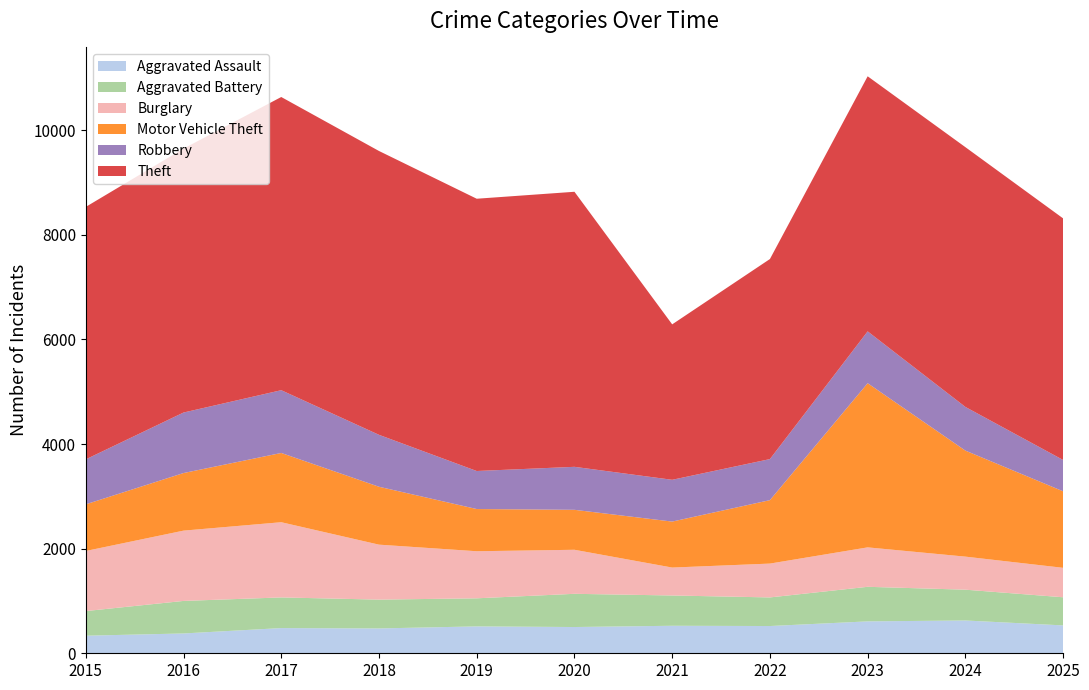

Reading left to right, what are all the values shown in this chart?

Aggravated Assault: 2015=336	2016=379	2017=482	2018=475	2019=514	2020=502	2021=526	2022=521	2023=610	2024=627	2025=533
Aggravated Battery: 2015=471	2016=622	2017=586	2018=551	2019=537	2020=635	2021=579	2022=547	2023=661	2024=589	2025=538
Burglary: 2015=1149	2016=1344	2017=1438	2018=1051	2019=900	2020=842	2021=534	2022=647	2023=754	2024=632	2025=563
Motor Vehicle Theft: 2015=892	2016=1101	2017=1324	2018=1107	2019=807	2020=764	2021=879	2022=1213	2023=3139	2024=2027	2025=1463
Robbery: 2015=860	2016=1157	2017=1200	2018=993	2019=727	2020=822	2021=799	2022=785	2023=991	2024=835	2025=599
Theft: 2015=4827	2016=5046	2017=5606	2018=5427	2019=5206	2020=5259	2021=2972	2022=3825	2023=4877	2024=4967	2025=4619